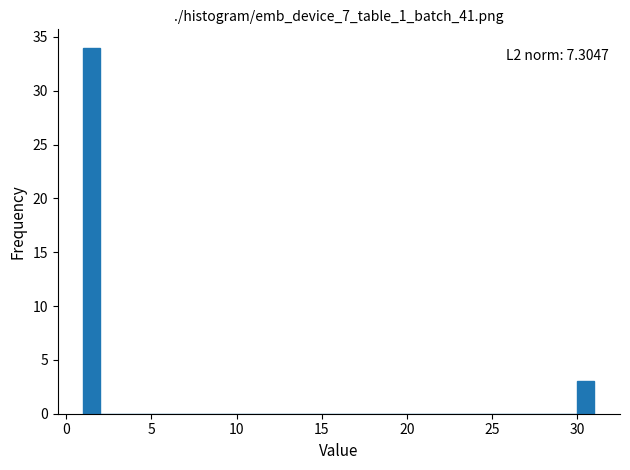

Around what value on the x-axis is the tallest bar? Give the approximate position of its centre, as read against the axis.

1.5